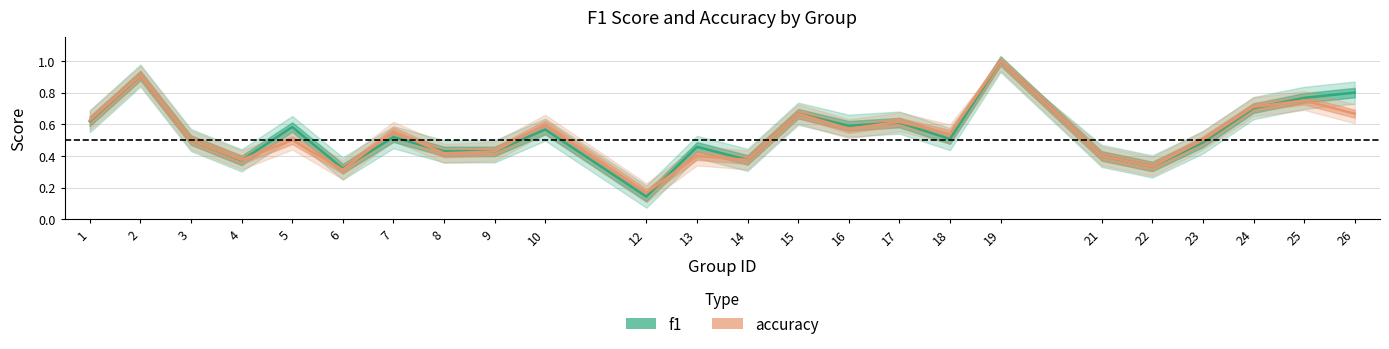

Reading left to right, what are all the values shown in this chart?

f1: 0.6	0.9	0.5	0.4	0.6	0.3	0.5	0.4	0.4	0.6	0.1	0.5	0.4	0.7	0.6	0.6	0.5	1.0	0.4	0.3	0.5	0.7	0.8	0.8
accuracy: 0.6	0.9	0.5	0.4	0.5	0.3	0.6	0.4	0.4	0.6	0.2	0.4	0.4	0.7	0.6	0.6	0.5	1.0	0.4	0.3	0.5	0.7	0.8	0.7